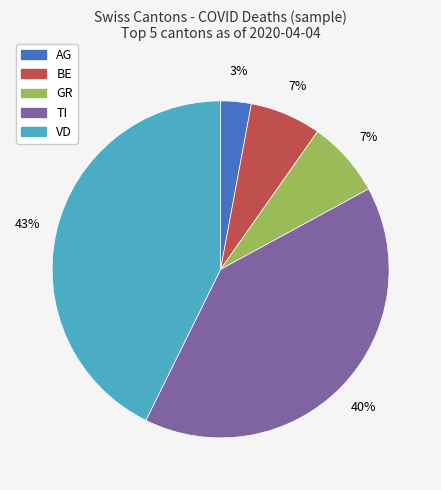

To the nearest percent, what percentage of the pie is VD?

43%